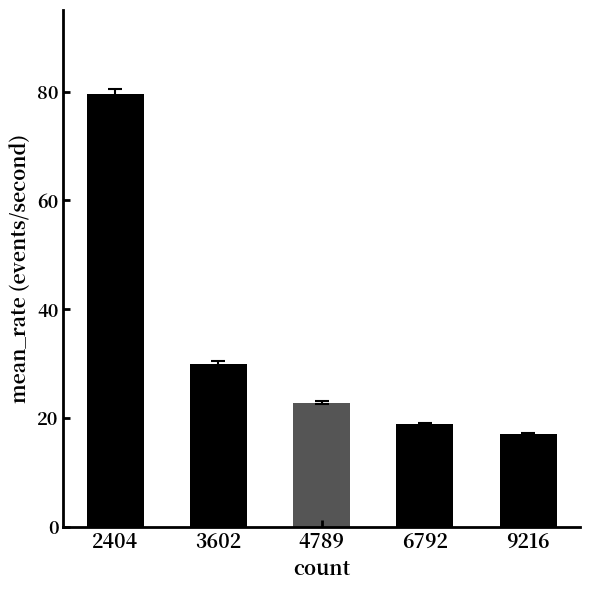

Which label corresponds to the smallest value in the chart?

9216